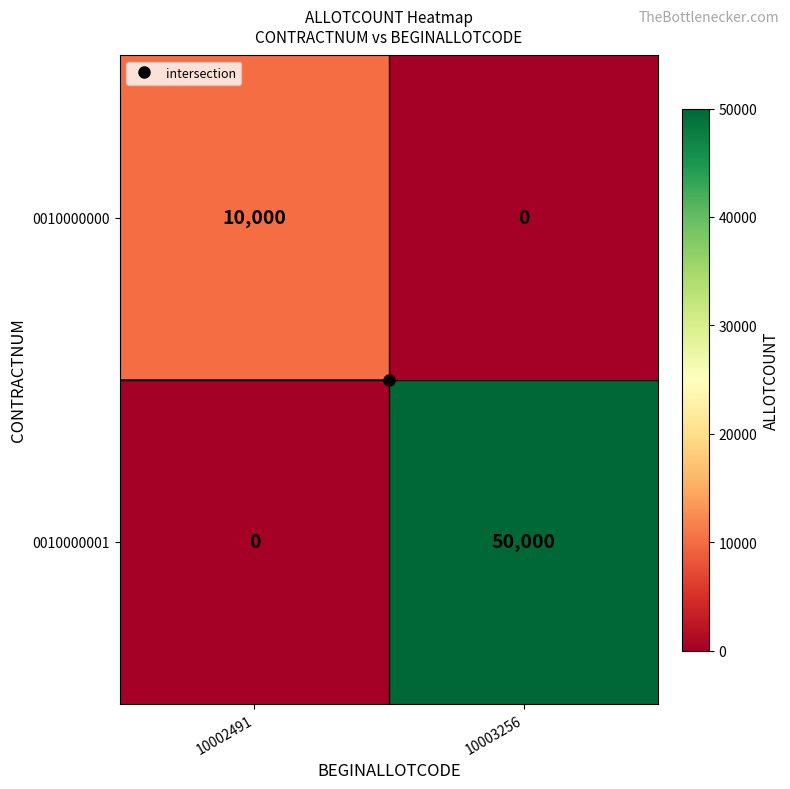

Which series has the largest range (max minus min)?

0010000001